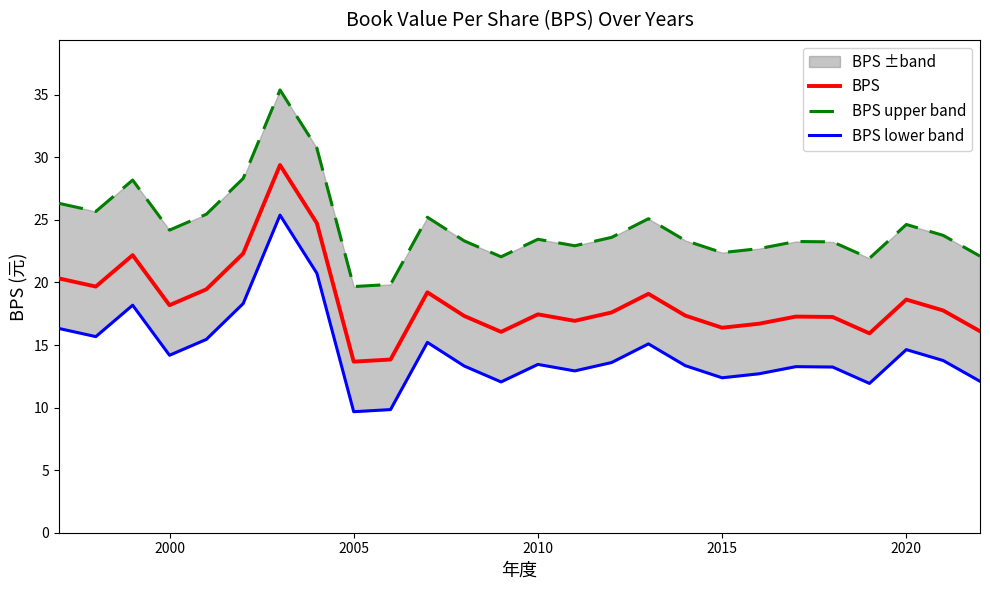

At how many categories does at least one series exceed 22?

23